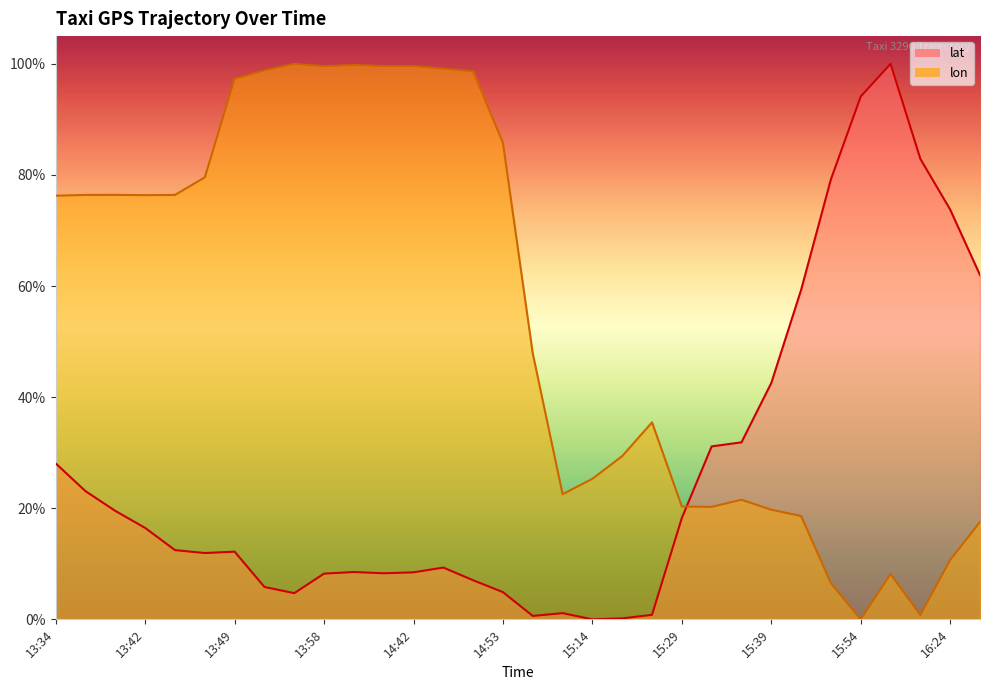

What is the spread (max minus min) of values at 15:44?

40.7